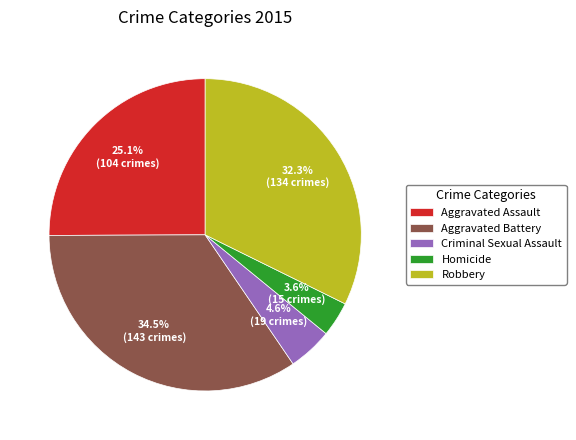

What is the smallest slice in the pie chart?

Homicide